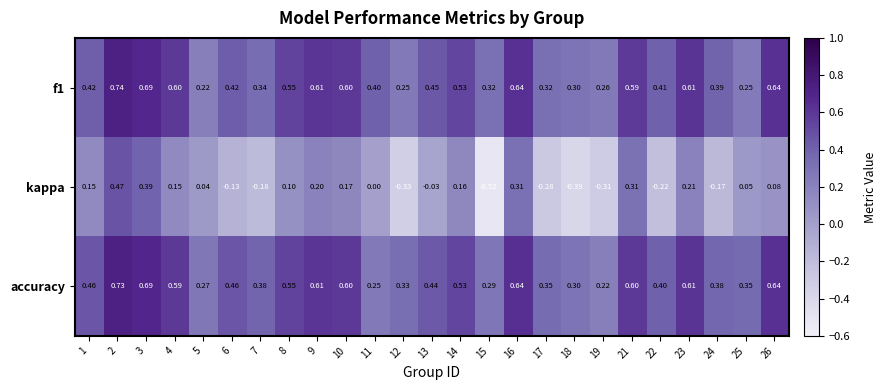

Which series has the largest total across all categories?

accuracy